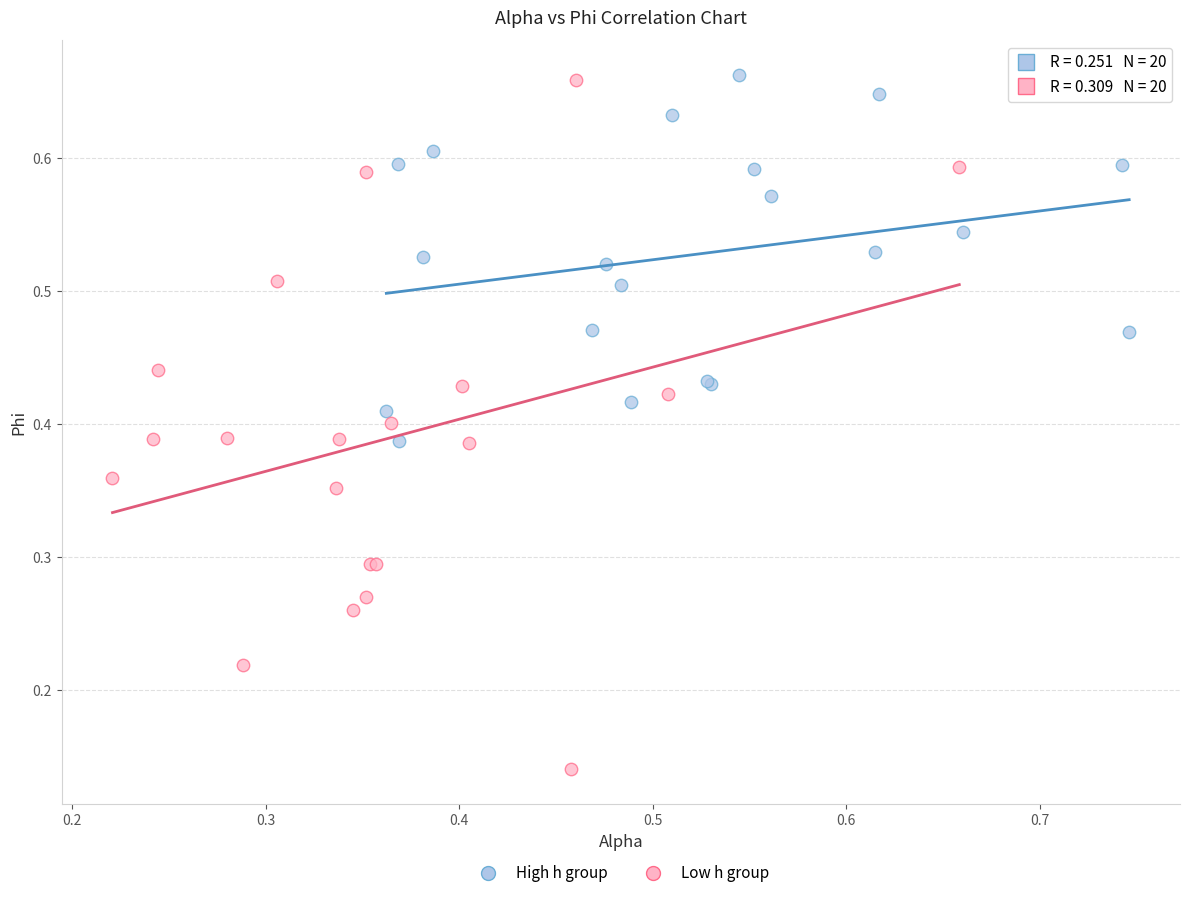

What are all the series names shown in the legend?

High h group, Low h group